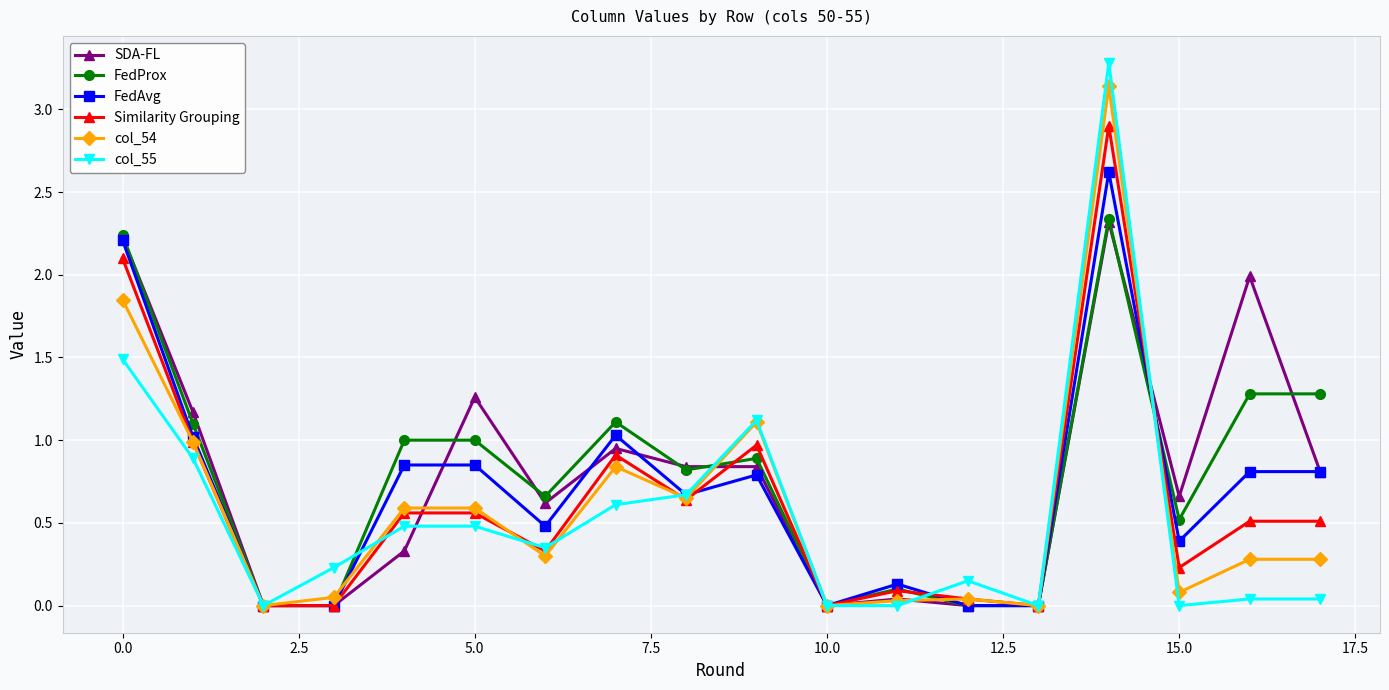

True or false: SDA-FL has more than 2 points higher than both neighbors.

True